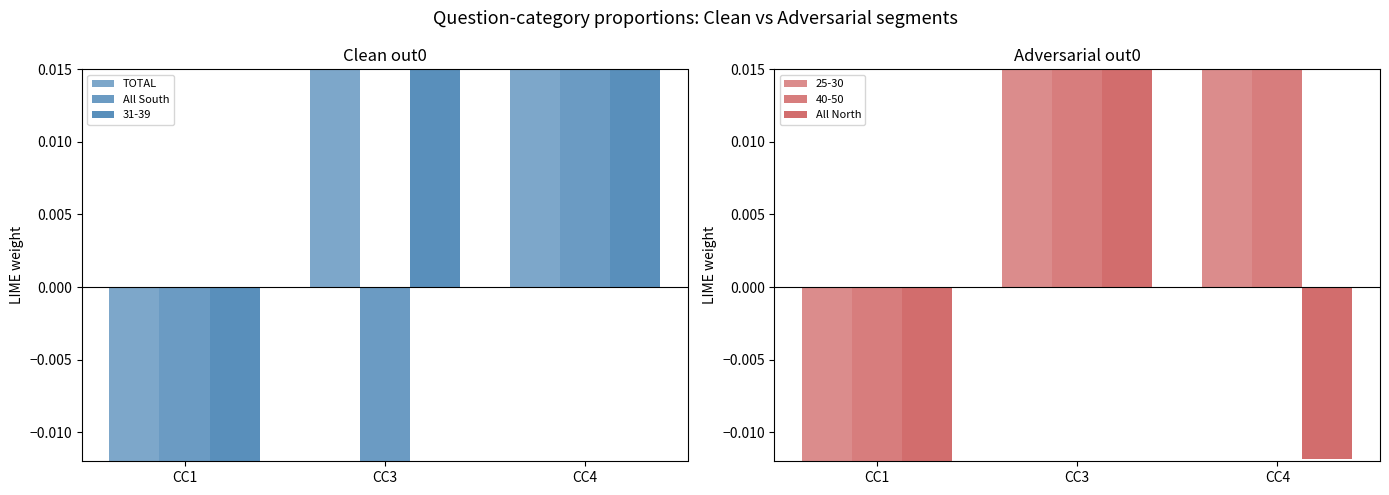

Is the value of All North at CC1 greater than the value of All South at CC4?

No